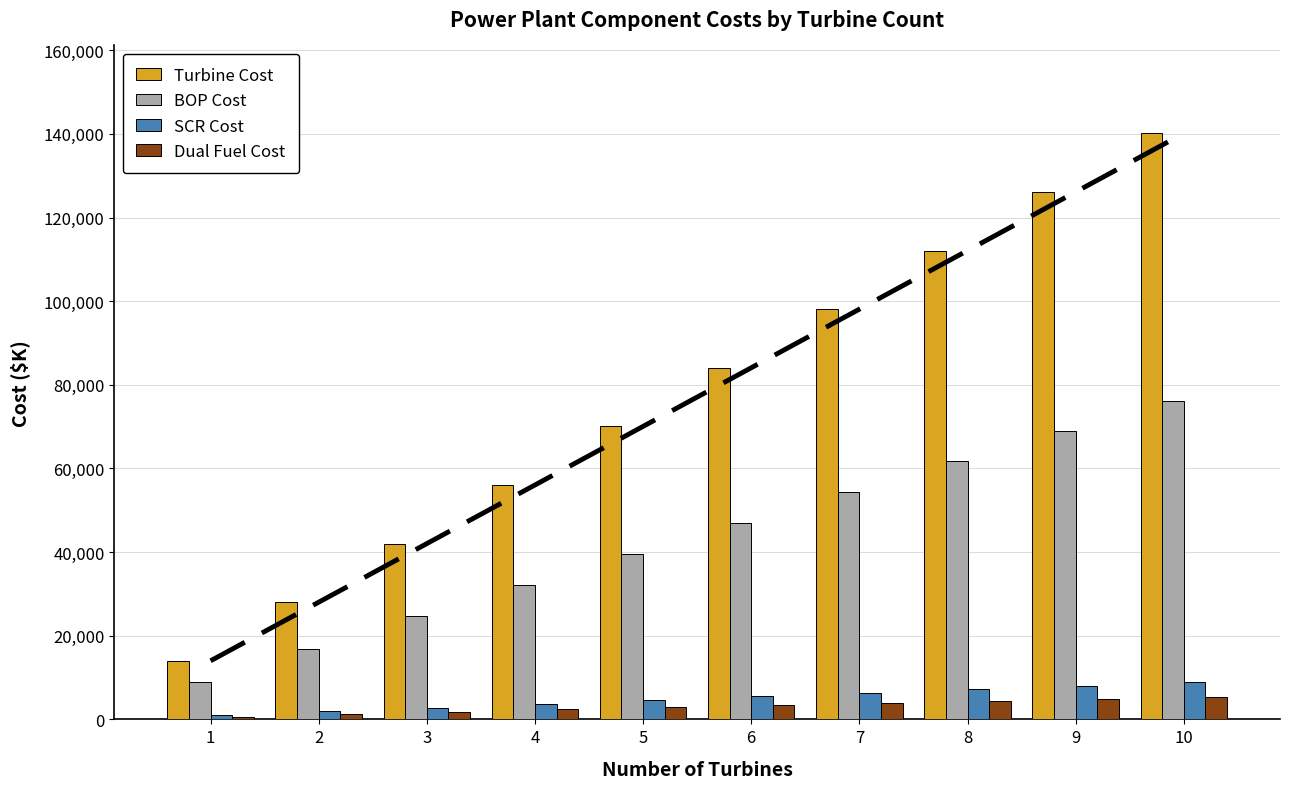

What is the average value of the SCR Cost series?

5014.0